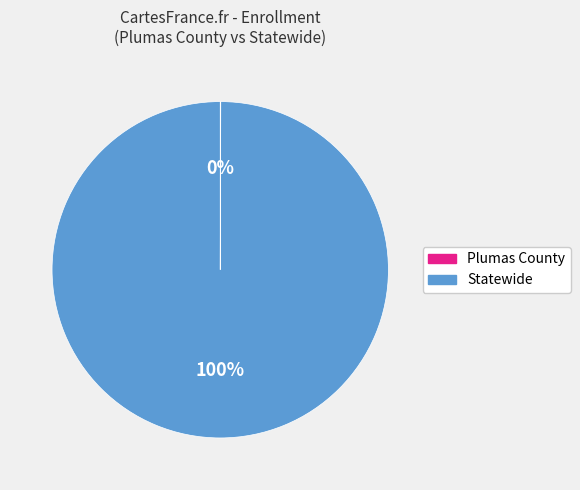

True or false: Statewide accounts for 100% of the total.

True